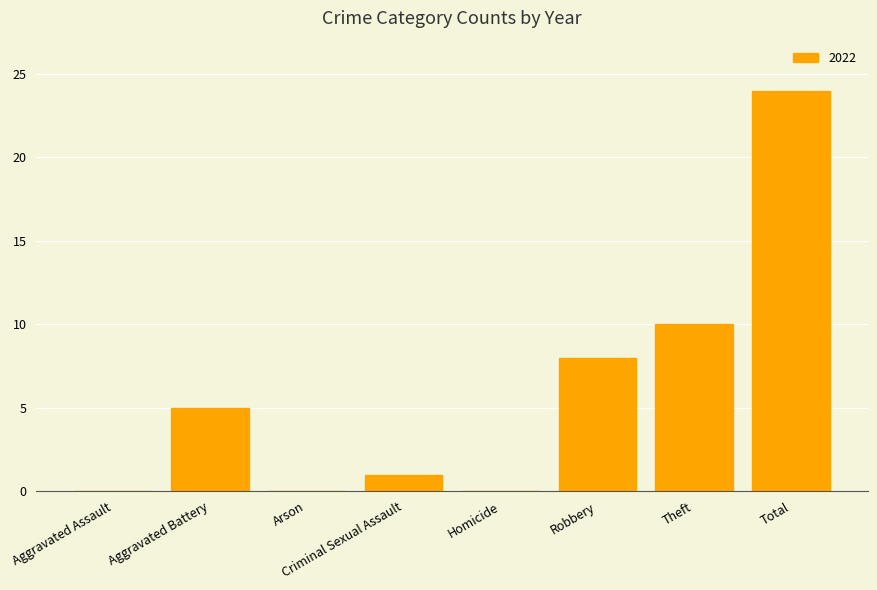

Is it true that the value at Aggravated Assault is 0?

True